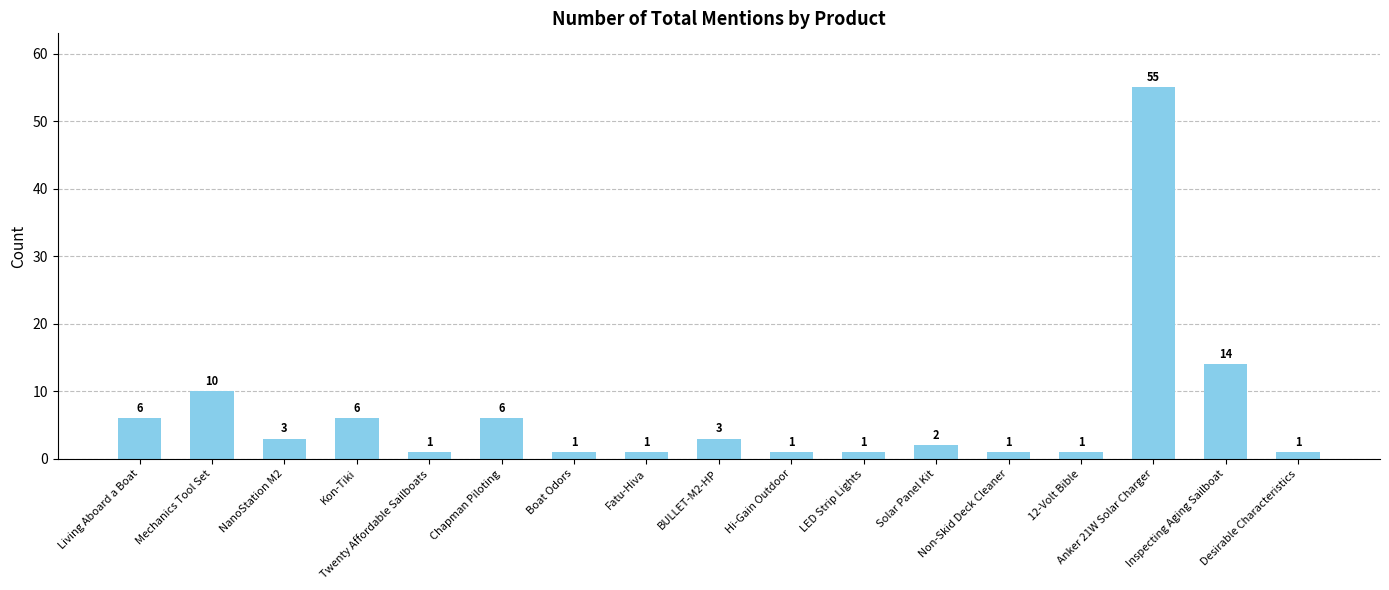

Is it true that the value at Inspecting Aging Sailboat is 14?

True